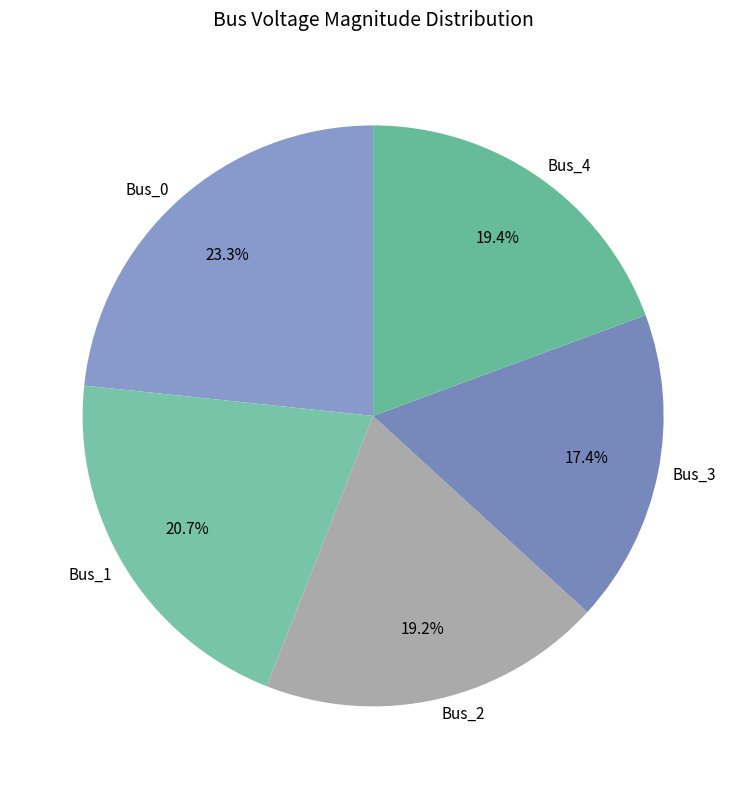

Which has a higher value, Bus_1 or Bus_4?

Bus_1